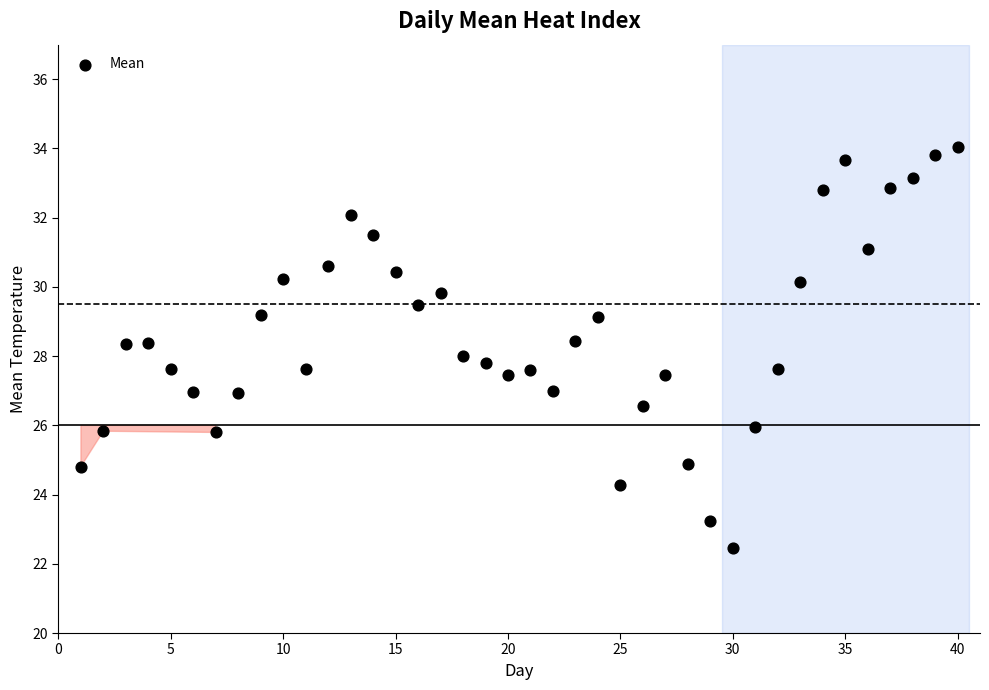

What is the range of X values (max minus min)?

39.0